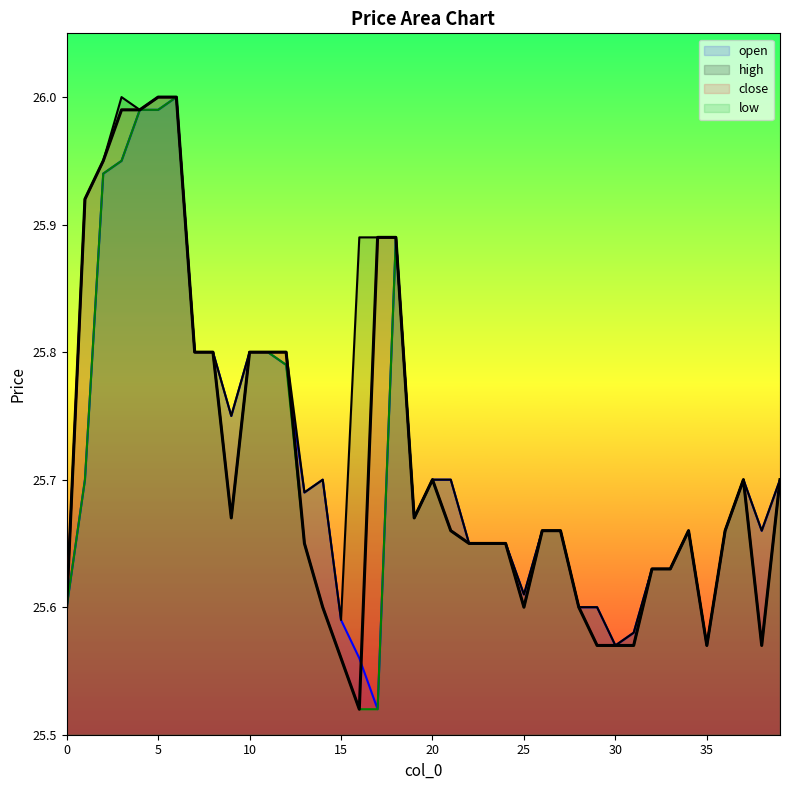

Which series has the largest range (max minus min)?

open